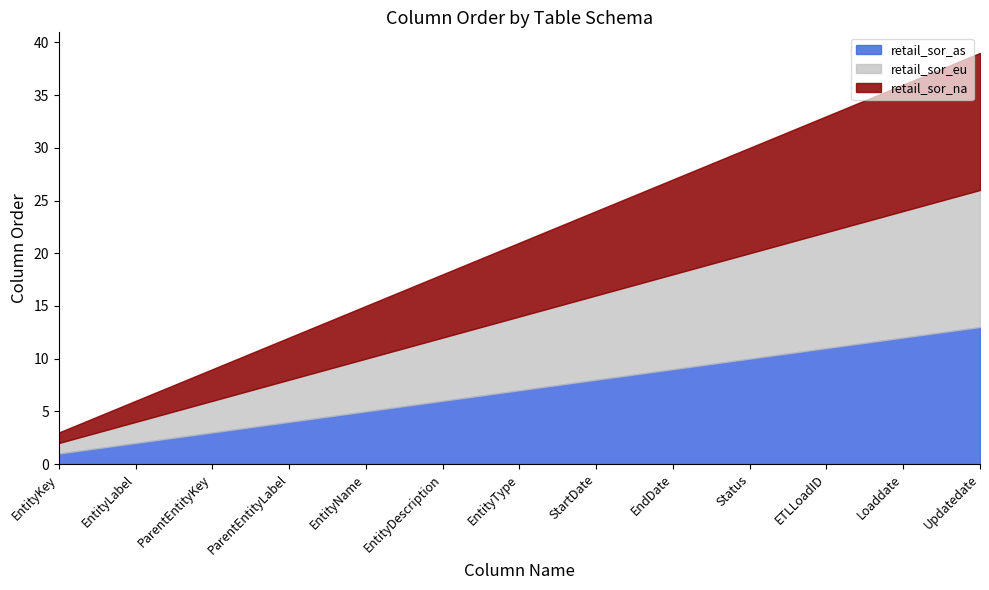

Which series has the largest total across all categories?

retail_sor_na